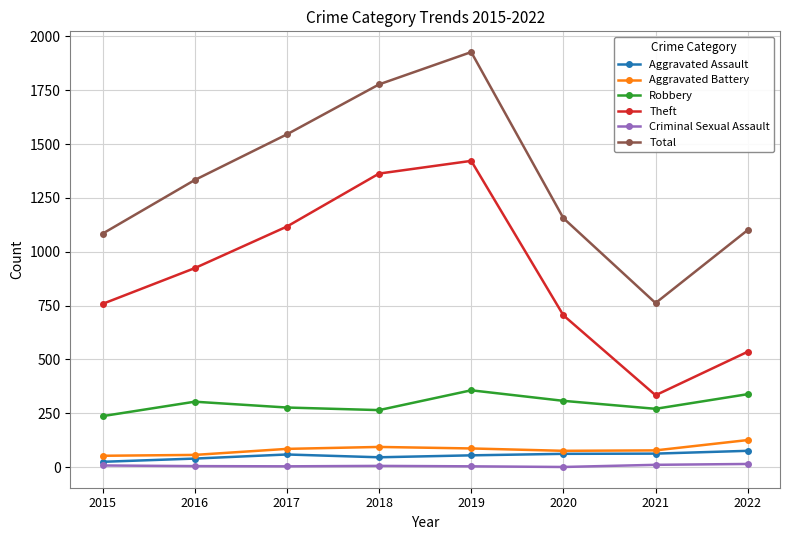

Does the chart display data point markers on the line(s)?

Yes